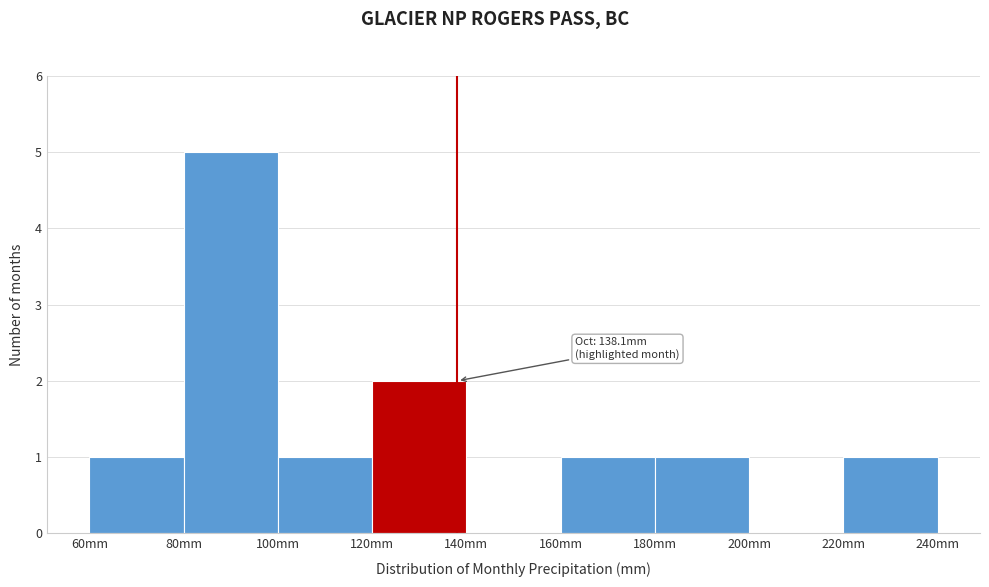

Which range on the x-axis has the tallest bar?

80 to 100